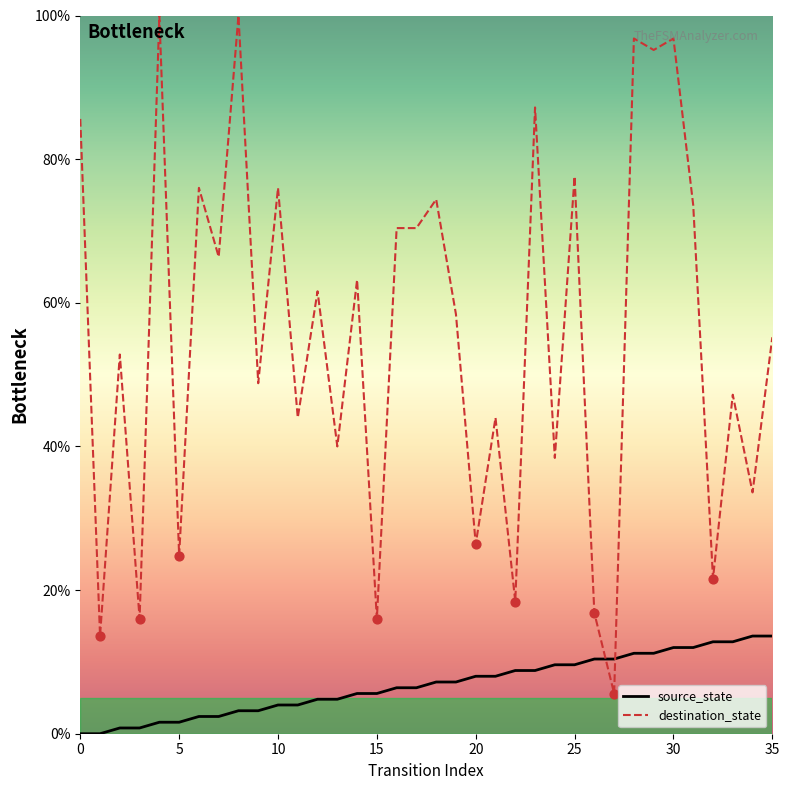

Which series has the largest range (max minus min)?

destination_state